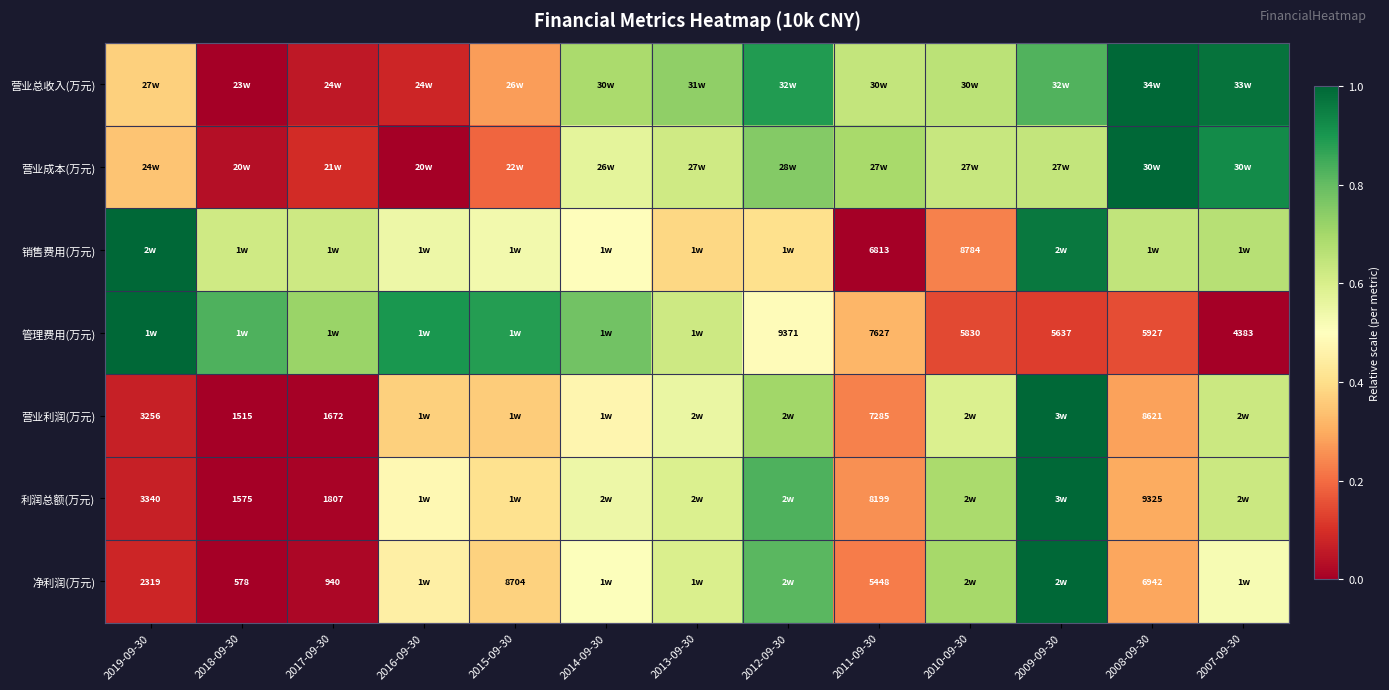

Is the value of 管理费用(万元) at 2014-09-30 greater than the value of 销售费用(万元) at 2012-09-30?

Yes